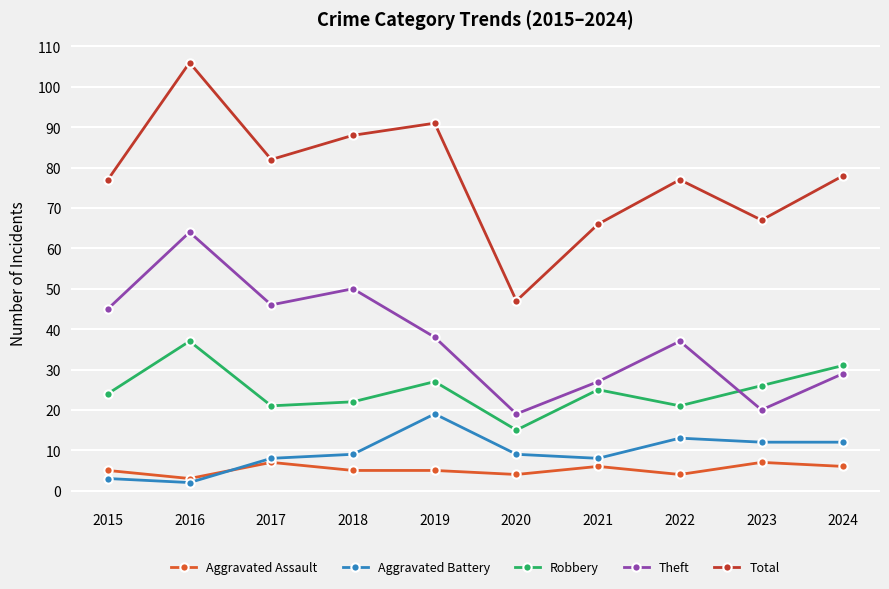

Between which two adjacent categories do Aggravated Assault and Aggravated Battery first intersect?

2016 and 2017